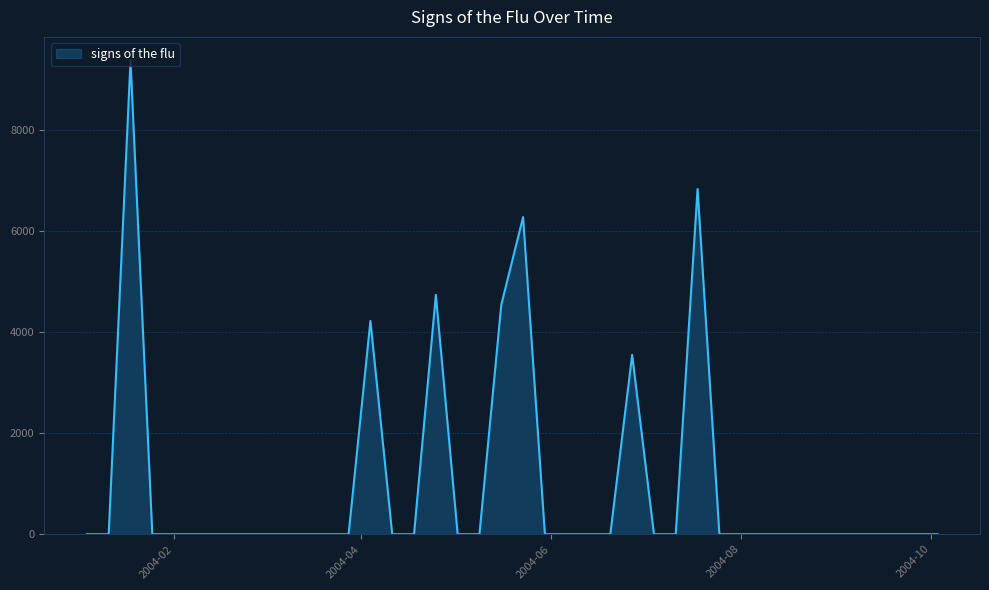

True or false: there are more than 0 points higher than both neighbors.

True